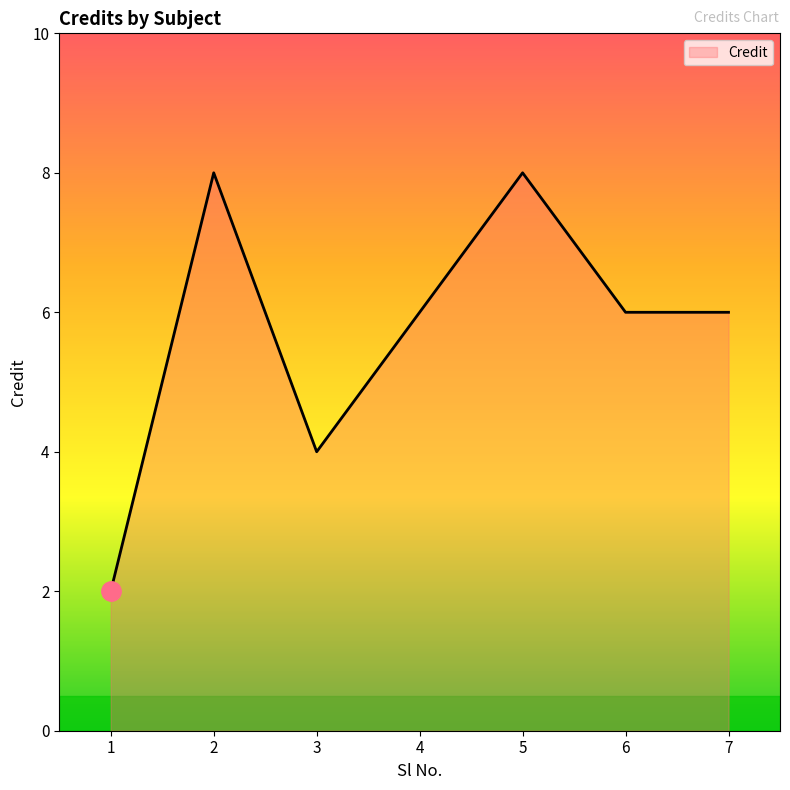

How many lines are shown in the chart?

1